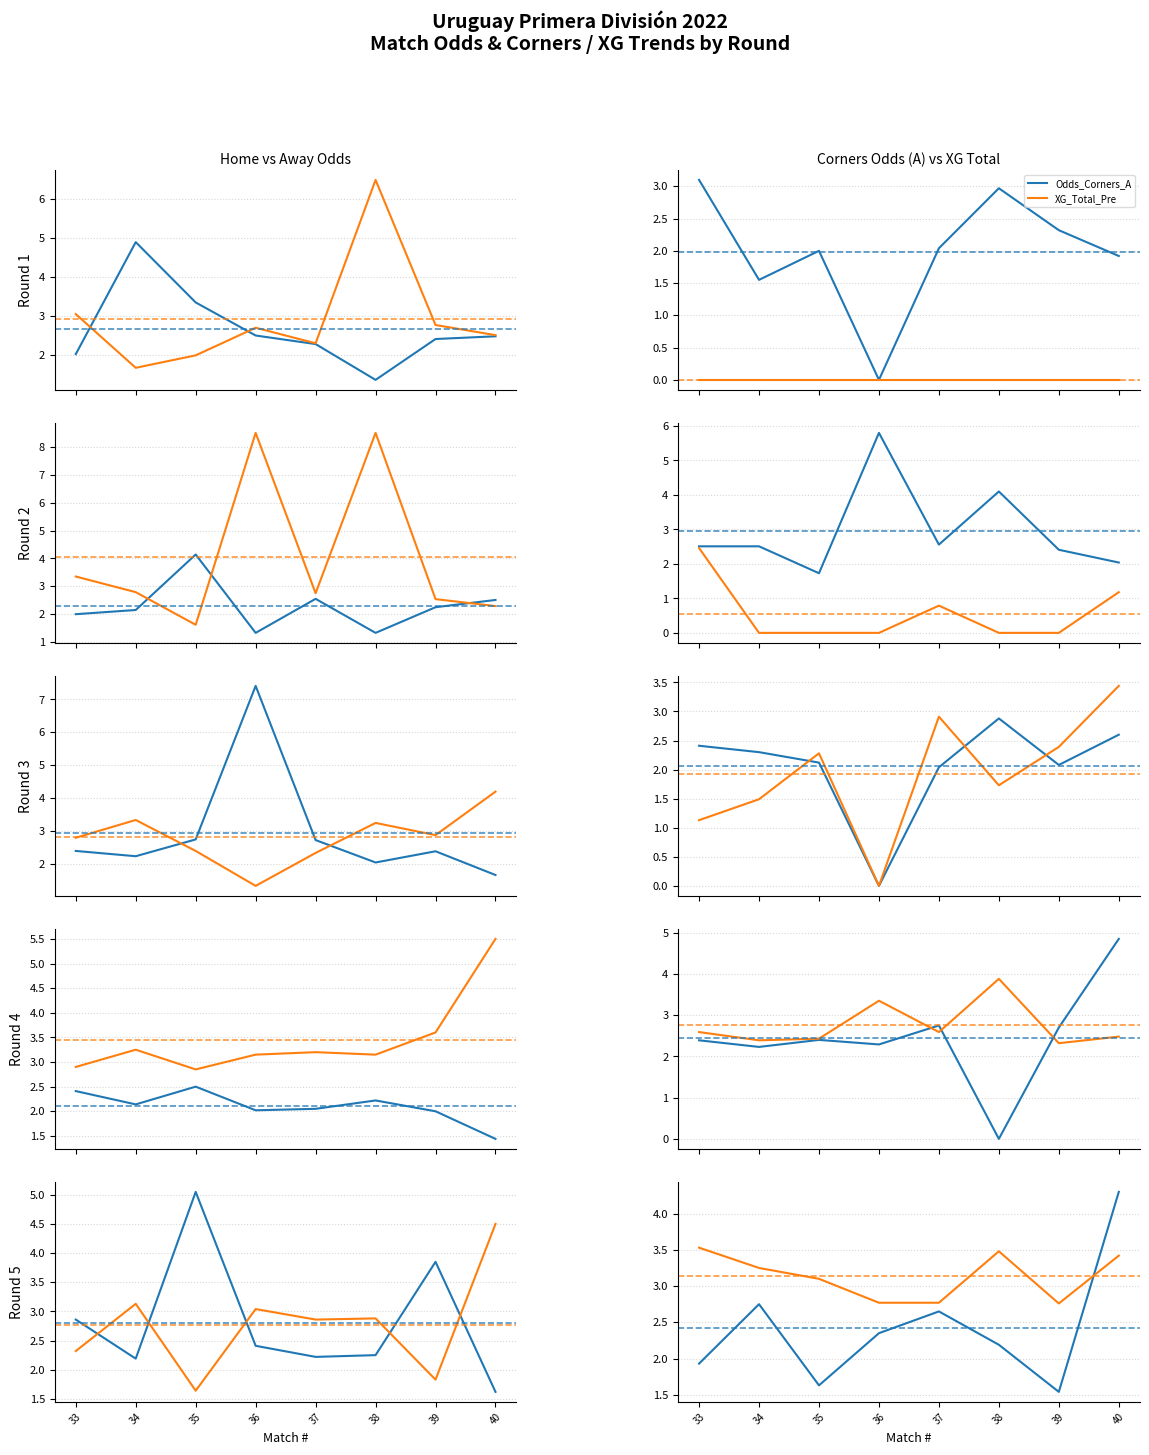

Reading right to left, extract all data points from this chart.

FT_Odds_H: 1.6	3.9	2.2	2.2	2.4	5.0	2.2	2.9
FT_Odds_A: 4.5	1.8	2.9	2.9	3.0	1.6	3.1	2.3
Odds_Corners_A: 4.3	1.5	2.2	2.6	2.4	1.6	2.8	1.9
XG_Total_Pre: 3.4	2.8	3.5	2.8	2.8	3.1	3.2	3.5